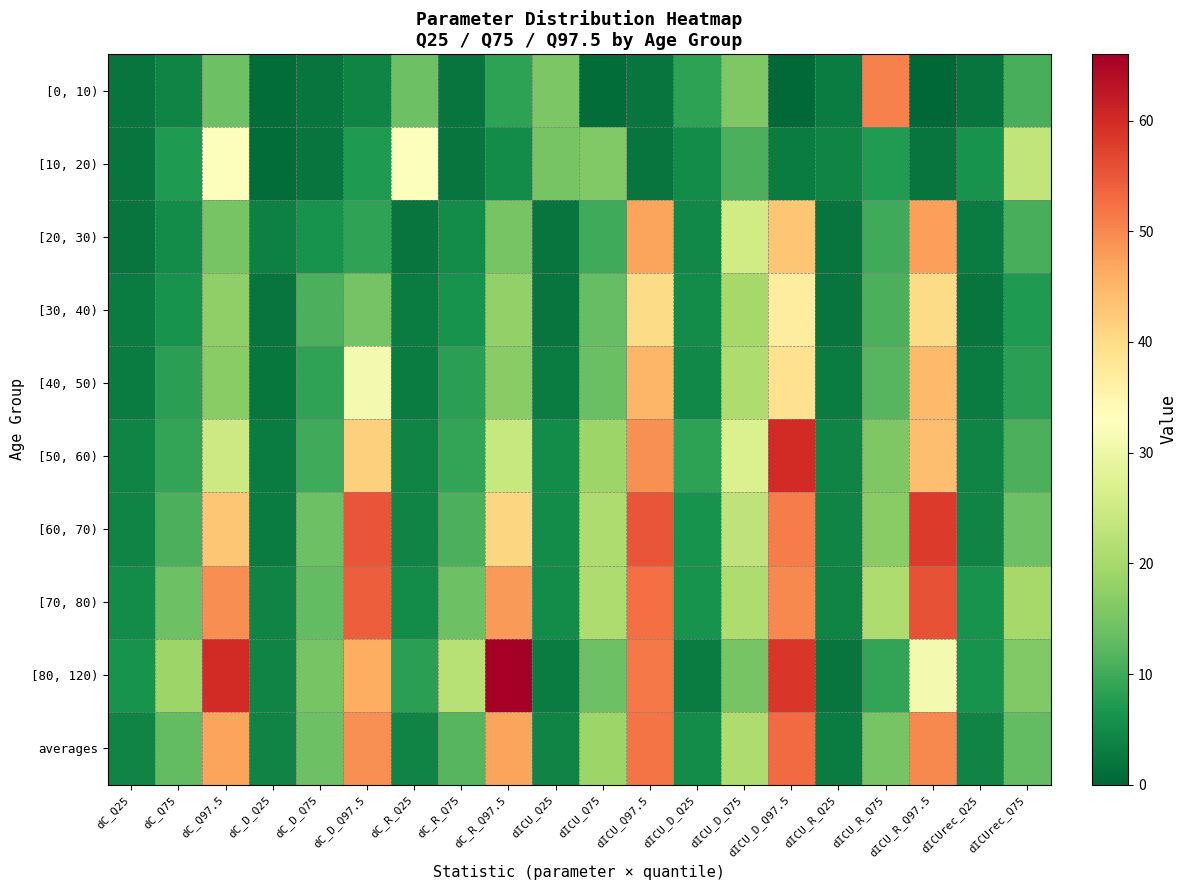

Reading left to right, list all the values displayed in this chart.

[0, 10): dC_Q25=2.0	dC_Q75=4.0	dC_Q97.5=14.1	dC_D_Q25=1.0	dC_D_Q75=2.0	dC_D_Q97.5=4.0	dC_R_Q25=14.1	dC_R_Q75=2.0	dC_R_Q97.5=8.2	dICU_Q25=15.6	dICU_Q75=1.0	dICU_Q97.5=2.0	dICU_D_Q25=8.5	dICU_D_Q75=15.8	dICU_D_Q97.5=0.5	dICU_R_Q25=3.0	dICU_R_Q75=50.6	dICU_R_Q97.5=0.0	dICUrec_Q25=2.0	dICUrec_Q75=10.6
[10, 20): dC_Q25=2.0	dC_Q75=7.0	dC_Q97.5=32.7	dC_D_Q25=1.0	dC_D_Q75=2.0	dC_D_Q97.5=7.0	dC_R_Q25=32.7	dC_R_Q75=2.0	dC_R_Q97.5=5.0	dICU_Q25=15.0	dICU_Q75=16.0	dICU_Q97.5=2.0	dICU_D_Q25=5.0	dICU_D_Q75=10.9	dICU_D_Q97.5=3.0	dICU_R_Q25=4.0	dICU_R_Q75=7.4	dICU_R_Q97.5=2.0	dICUrec_Q25=6.0	dICUrec_Q75=23.3
[20, 30): dC_Q25=2.0	dC_Q75=5.0	dC_Q97.5=15.0	dC_D_Q25=3.5	dC_D_Q75=6.0	dC_D_Q97.5=8.7	dC_R_Q25=2.0	dC_R_Q75=5.0	dC_R_Q97.5=15.0	dICU_Q25=2.0	dICU_Q75=10.0	dICU_Q97.5=47.0	dICU_D_Q25=4.5	dICU_D_Q75=25.5	dICU_D_Q97.5=43.0	dICU_R_Q25=2.0	dICU_R_Q75=10.0	dICU_R_Q97.5=47.5	dICUrec_Q25=3.0	dICUrec_Q75=10.8
[30, 40): dC_Q25=3.0	dC_Q75=6.0	dC_Q97.5=17.7	dC_D_Q25=2.0	dC_D_Q75=11.0	dC_D_Q97.5=14.8	dC_R_Q25=3.0	dC_R_Q75=6.0	dC_R_Q97.5=17.9	dICU_Q25=2.0	dICU_Q75=13.2	dICU_Q97.5=40.1	dICU_D_Q25=5.0	dICU_D_Q75=20.0	dICU_D_Q97.5=37.0	dICU_R_Q25=2.0	dICU_R_Q75=11.0	dICU_R_Q97.5=40.1	dICUrec_Q25=2.0	dICUrec_Q75=7.0
[40, 50): dC_Q25=3.0	dC_Q75=8.0	dC_Q97.5=17.0	dC_D_Q25=2.2	dC_D_Q75=8.8	dC_D_Q97.5=31.0	dC_R_Q25=3.0	dC_R_Q75=8.0	dC_R_Q97.5=17.0	dICU_Q25=3.0	dICU_Q75=13.8	dICU_Q97.5=45.0	dICU_D_Q25=4.5	dICU_D_Q75=21.0	dICU_D_Q97.5=39.1	dICU_R_Q25=3.0	dICU_R_Q75=12.0	dICU_R_Q97.5=44.6	dICUrec_Q25=3.0	dICUrec_Q75=8.0
[50, 60): dC_Q25=4.0	dC_Q75=9.0	dC_Q97.5=25.0	dC_D_Q25=3.0	dC_D_Q75=10.0	dC_D_Q97.5=41.6	dC_R_Q25=4.0	dC_R_Q75=9.0	dC_R_Q97.5=24.0	dICU_Q25=5.0	dICU_Q75=19.0	dICU_Q97.5=49.0	dICU_D_Q25=8.5	dICU_D_Q75=27.0	dICU_D_Q97.5=60.0	dICU_R_Q25=4.0	dICU_R_Q75=15.8	dICU_R_Q97.5=44.0	dICUrec_Q25=4.0	dICUrec_Q75=11.0
[60, 70): dC_Q25=4.0	dC_Q75=11.0	dC_Q97.5=43.0	dC_D_Q25=3.0	dC_D_Q75=14.0	dC_D_Q97.5=55.4	dC_R_Q25=4.0	dC_R_Q75=11.0	dC_R_Q97.5=40.9	dICU_Q25=5.0	dICU_Q75=21.0	dICU_Q97.5=55.2	dICU_D_Q25=6.0	dICU_D_Q75=23.0	dICU_D_Q97.5=51.2	dICU_R_Q25=4.0	dICU_R_Q75=17.0	dICU_R_Q97.5=58.2	dICUrec_Q25=4.0	dICUrec_Q75=14.0
[70, 80): dC_Q25=5.0	dC_Q75=14.0	dC_Q97.5=49.4	dC_D_Q25=4.0	dC_D_Q75=13.0	dC_D_Q97.5=54.2	dC_R_Q25=5.0	dC_R_Q75=14.0	dC_R_Q97.5=48.0	dICU_Q25=5.0	dICU_Q75=21.0	dICU_Q97.5=52.6	dICU_D_Q25=6.0	dICU_D_Q75=21.0	dICU_D_Q97.5=49.9	dICU_R_Q25=4.0	dICU_R_Q75=21.0	dICU_R_Q97.5=55.7	dICUrec_Q25=6.0	dICUrec_Q75=20.0
[80, 120): dC_Q25=6.0	dC_Q75=19.0	dC_Q97.5=60.0	dC_D_Q25=4.0	dC_D_Q75=15.0	dC_D_Q97.5=46.0	dC_R_Q25=8.0	dC_R_Q75=22.0	dC_R_Q97.5=66.0	dICU_Q25=3.0	dICU_Q75=14.0	dICU_Q97.5=51.4	dICU_D_Q25=3.0	dICU_D_Q75=15.0	dICU_D_Q97.5=58.6	dICU_R_Q25=2.0	dICU_R_Q75=9.0	dICU_R_Q97.5=31.0	dICUrec_Q25=6.0	dICUrec_Q75=16.0
averages: dC_Q25=4.0	dC_Q75=13.0	dC_Q97.5=47.0	dC_D_Q25=4.0	dC_D_Q75=14.0	dC_D_Q97.5=49.0	dC_R_Q25=4.0	dC_R_Q75=12.0	dC_R_Q97.5=47.0	dICU_Q25=4.0	dICU_Q75=19.0	dICU_Q97.5=52.0	dICU_D_Q25=5.0	dICU_D_Q75=21.0	dICU_D_Q97.5=53.0	dICU_R_Q25=3.0	dICU_R_Q75=15.0	dICU_R_Q97.5=50.0	dICUrec_Q25=4.0	dICUrec_Q75=13.0